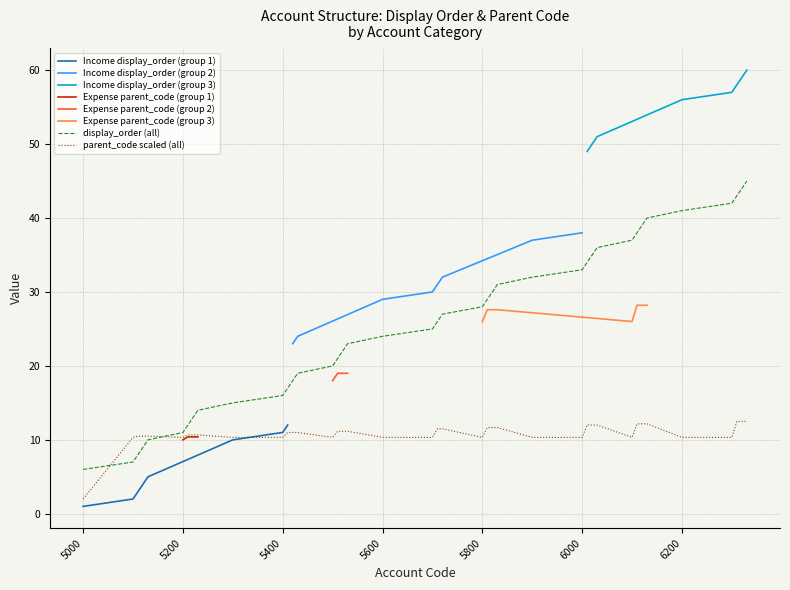

The value of parent_code scaled (all) at 5600 is 10.3. True or false?

True